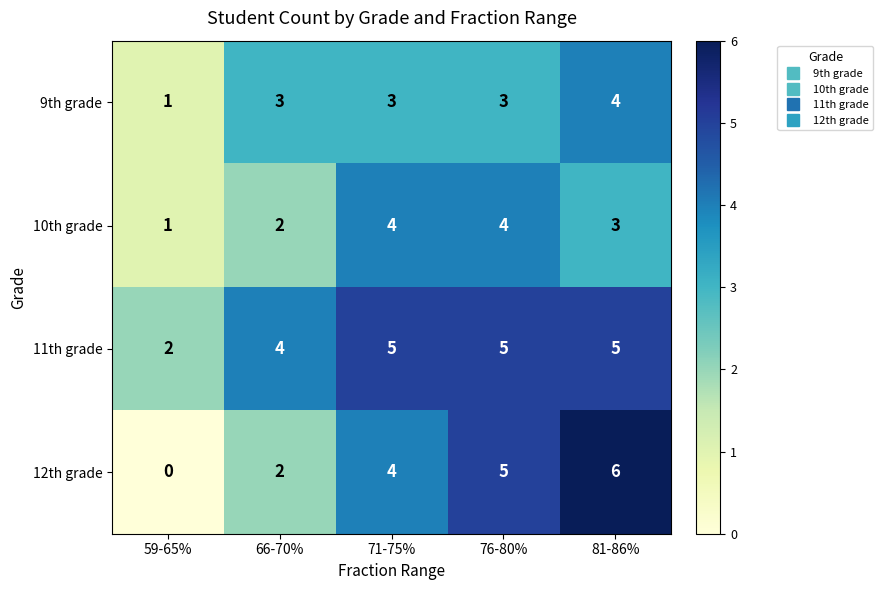

How many values in the 11th grade series are below 5?

2